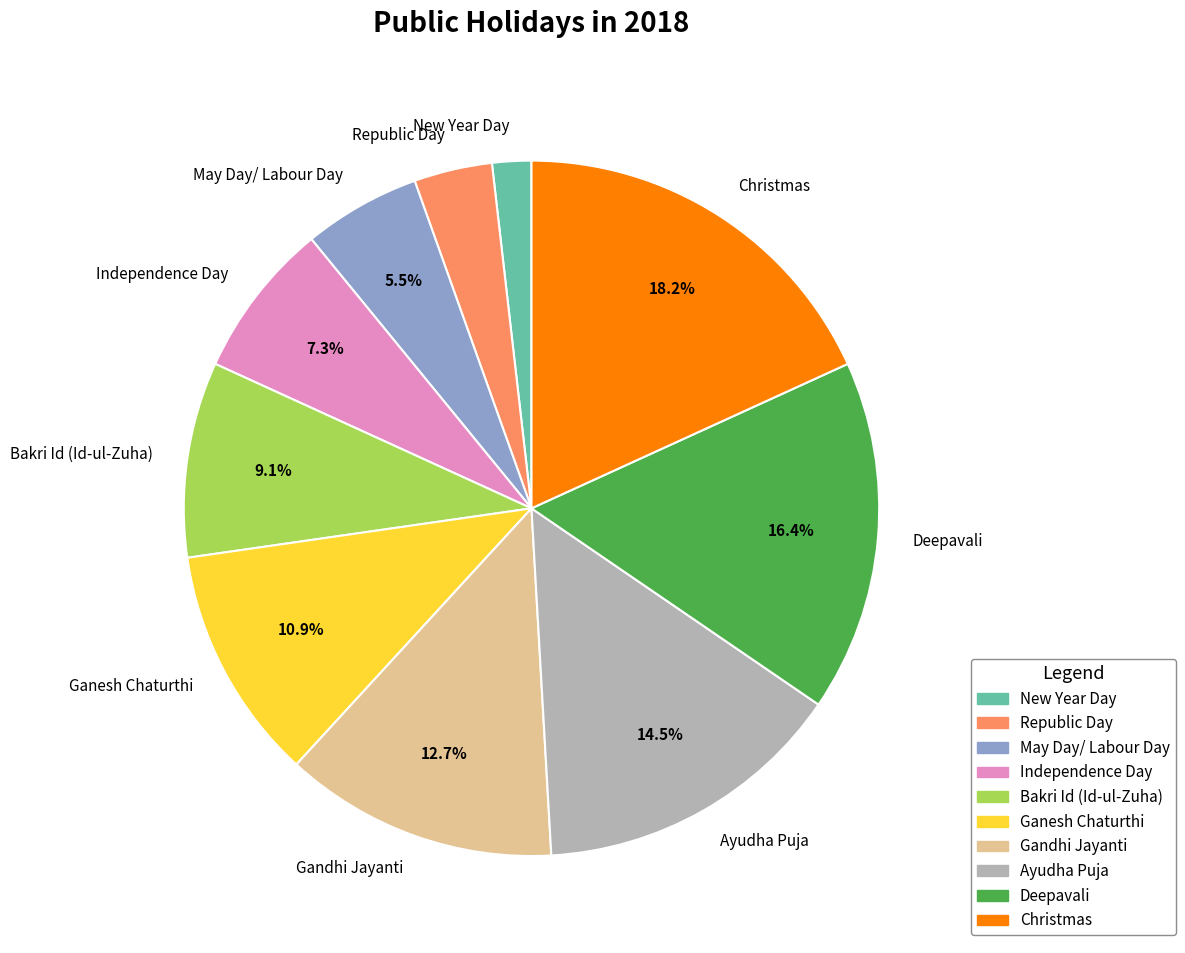

Which slice is the largest?

Christmas